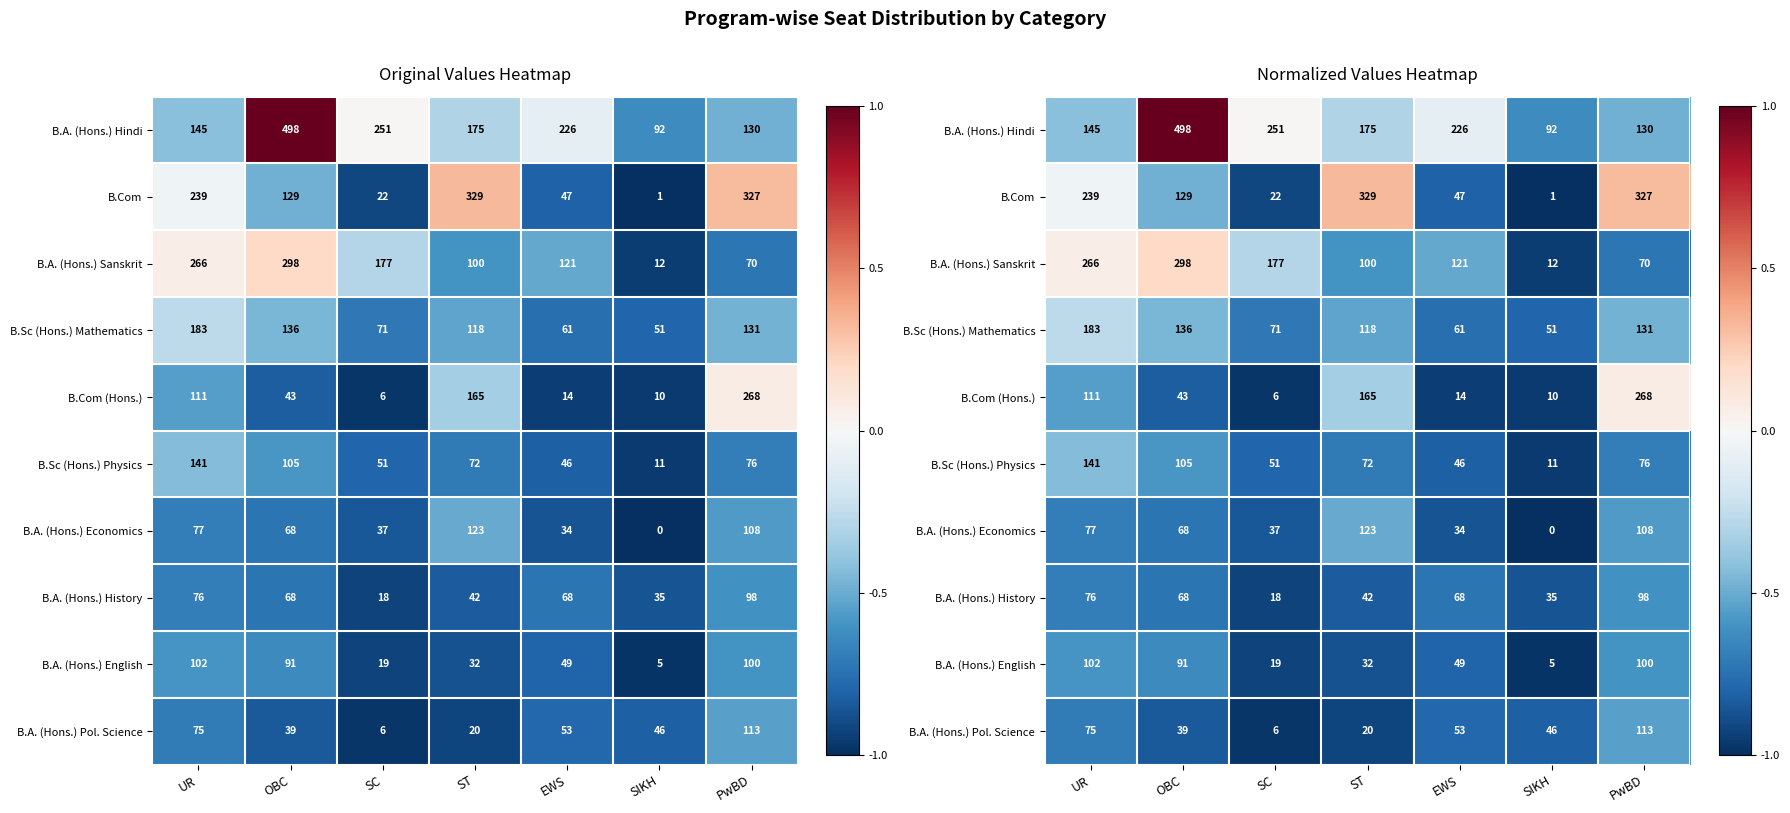

Count the number of categories in the chart.

7